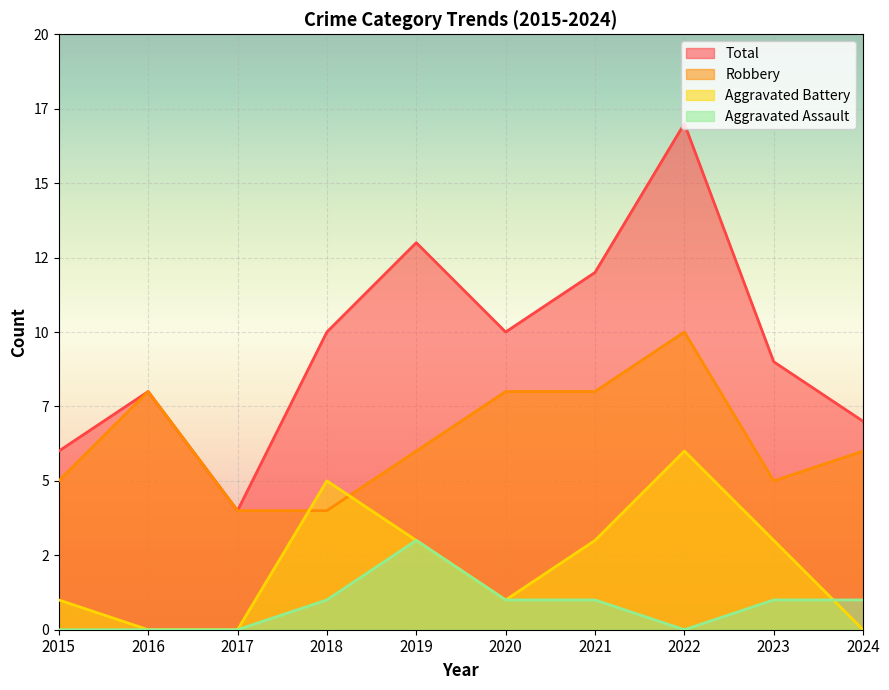

True or false: Robbery and Total intersect in this chart.

False